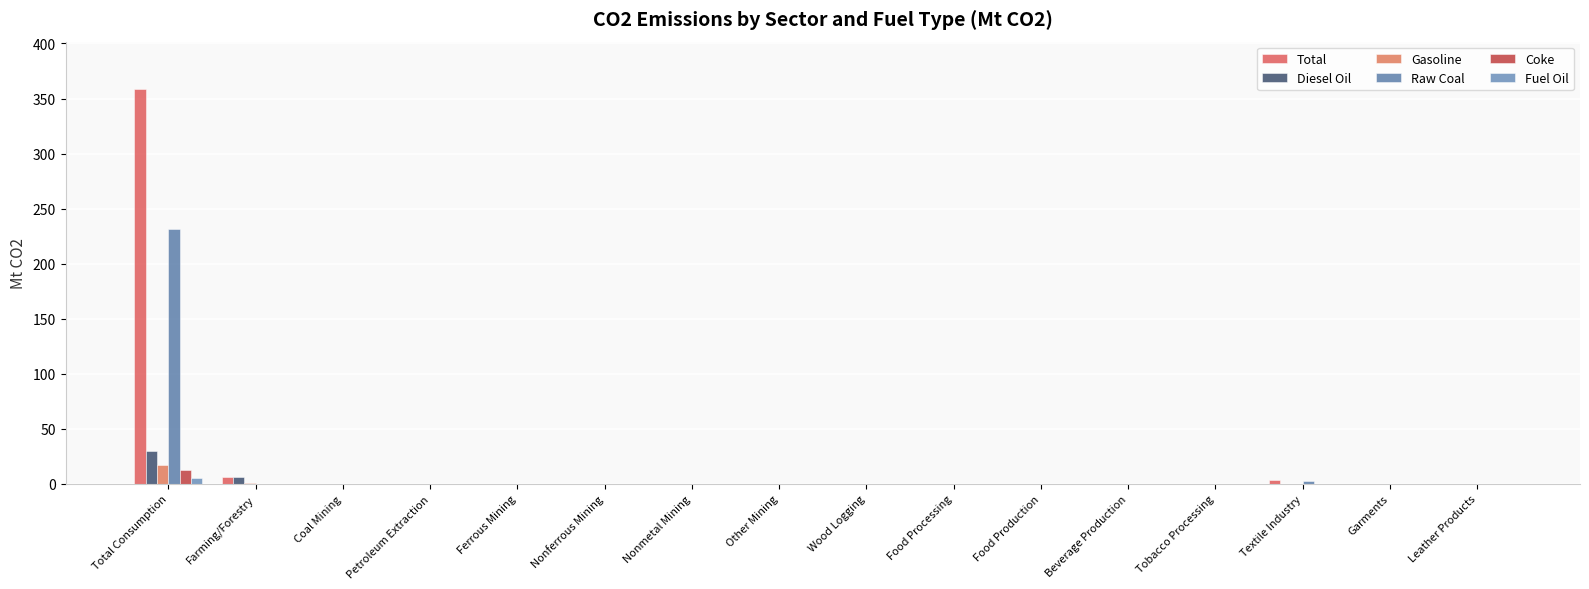

Reading left to right, extract all data points from this chart.

Total: Total Consumption=358.6	Farming/Forestry=6.7	Coal Mining=0.2	Petroleum Extraction=0.0	Ferrous Mining=0.0	Nonferrous Mining=0.0	Nonmetal Mining=0.3	Other Mining=0.0	Wood Logging=0.0	Food Processing=0.3	Food Production=0.2	Beverage Production=0.2	Tobacco Processing=0.0	Textile Industry=3.5	Garments=0.4	Leather Products=0.3
Diesel Oil: Total Consumption=29.6	Farming/Forestry=6.1	Coal Mining=0.0	Petroleum Extraction=0.0	Ferrous Mining=0.0	Nonferrous Mining=0.0	Nonmetal Mining=0.3	Other Mining=0.0	Wood Logging=0.0	Food Processing=0.1	Food Production=0.0	Beverage Production=0.1	Tobacco Processing=0.0	Textile Industry=0.4	Garments=0.1	Leather Products=0.1
Gasoline: Total Consumption=17.2	Farming/Forestry=0.5	Coal Mining=0.0	Petroleum Extraction=0.0	Ferrous Mining=0.0	Nonferrous Mining=0.0	Nonmetal Mining=0.0	Other Mining=0.0	Wood Logging=0.0	Food Processing=0.3	Food Production=0.1	Beverage Production=0.0	Tobacco Processing=0.0	Textile Industry=0.3	Garments=0.1	Leather Products=0.1
Raw Coal: Total Consumption=231.4	Farming/Forestry=0.1	Coal Mining=0.2	Petroleum Extraction=0.0	Ferrous Mining=0.0	Nonferrous Mining=0.0	Nonmetal Mining=0.0	Other Mining=0.0	Wood Logging=0.0	Food Processing=0.1	Food Production=0.1	Beverage Production=0.1	Tobacco Processing=0.0	Textile Industry=2.6	Garments=0.1	Leather Products=0.1
Coke: Total Consumption=12.7	Farming/Forestry=0.0	Coal Mining=0.0	Petroleum Extraction=0.0	Ferrous Mining=0.0	Nonferrous Mining=0.0	Nonmetal Mining=0.0	Other Mining=0.0	Wood Logging=0.0	Food Processing=0.0	Food Production=0.0	Beverage Production=0.0	Tobacco Processing=0.0	Textile Industry=0.0	Garments=0.0	Leather Products=0.0
Fuel Oil: Total Consumption=5.3	Farming/Forestry=0.0	Coal Mining=0.0	Petroleum Extraction=0.0	Ferrous Mining=0.0	Nonferrous Mining=0.0	Nonmetal Mining=0.0	Other Mining=0.0	Wood Logging=0.0	Food Processing=0.0	Food Production=0.0	Beverage Production=0.0	Tobacco Processing=0.0	Textile Industry=0.0	Garments=0.0	Leather Products=0.0